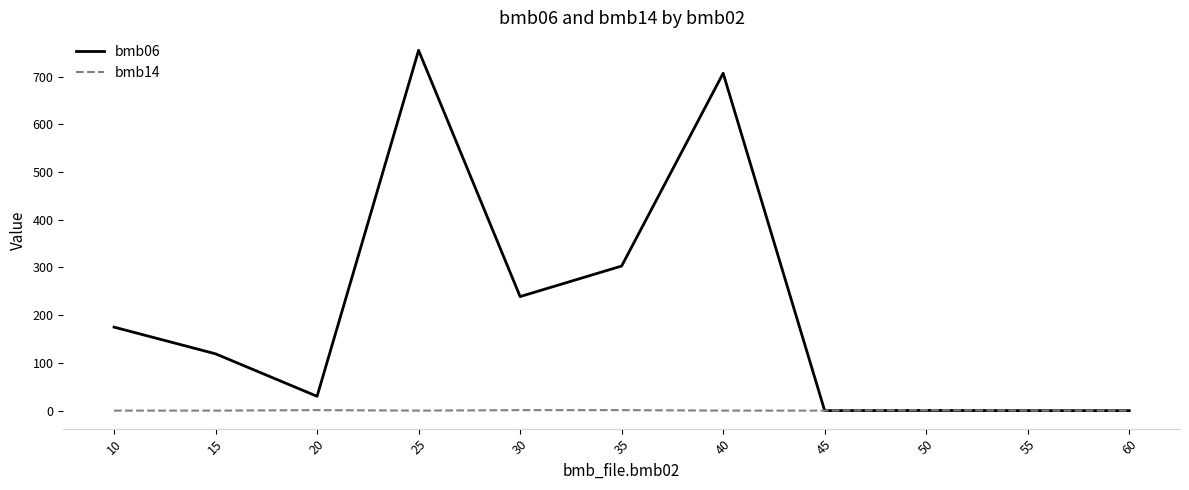

Which series has the widest spread of values?

bmb06